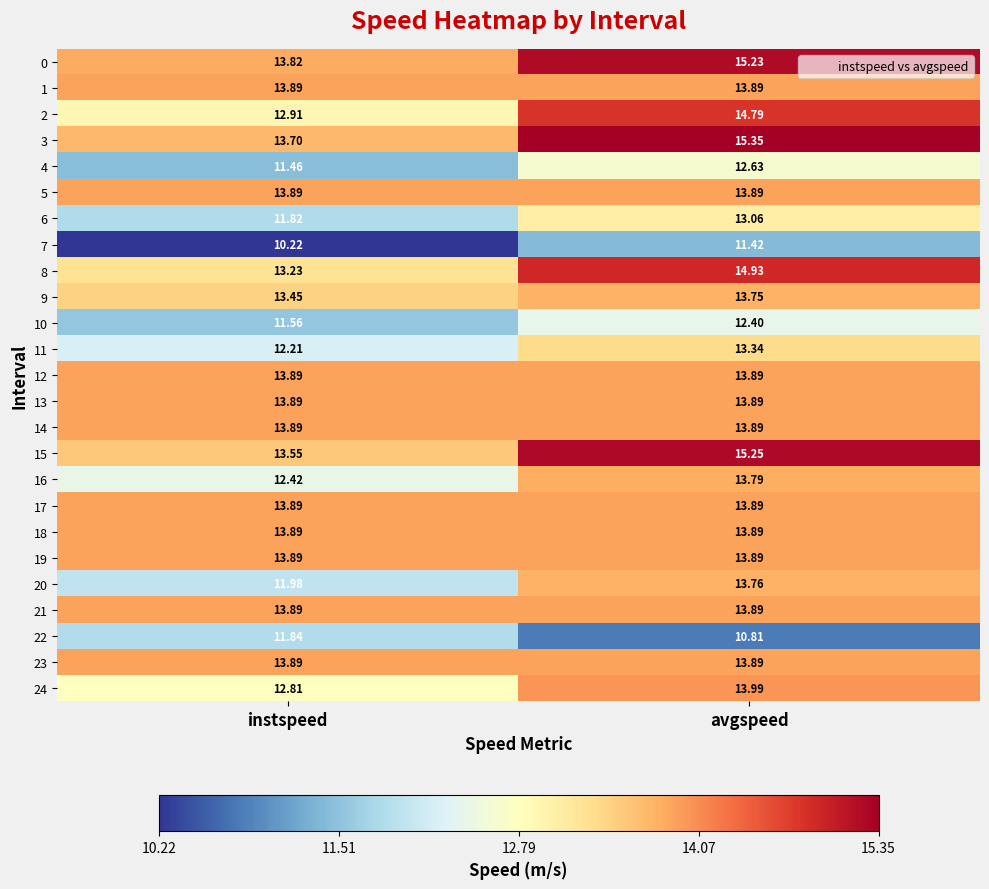

At which label is 8 closest to 14?

instspeed